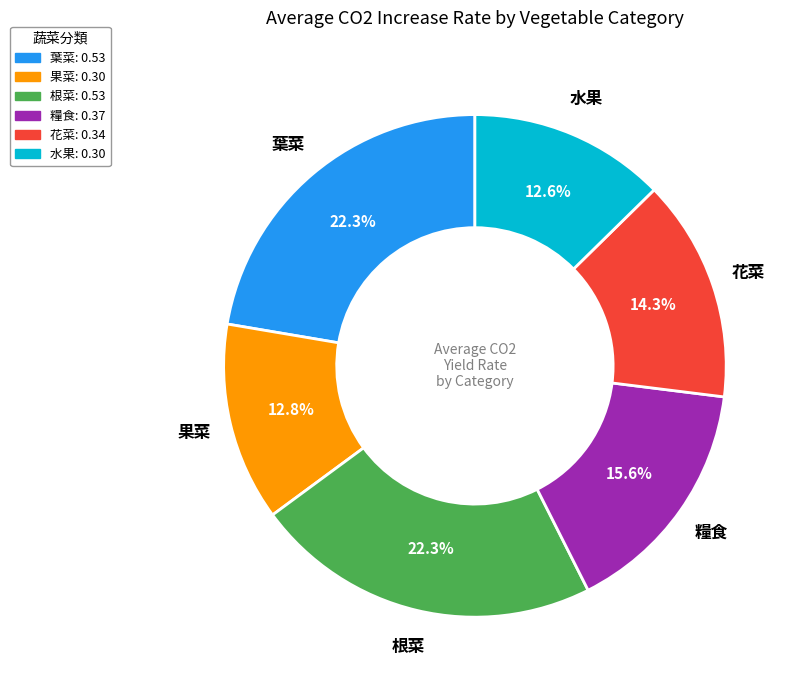

Is there a majority slice in this chart?

No